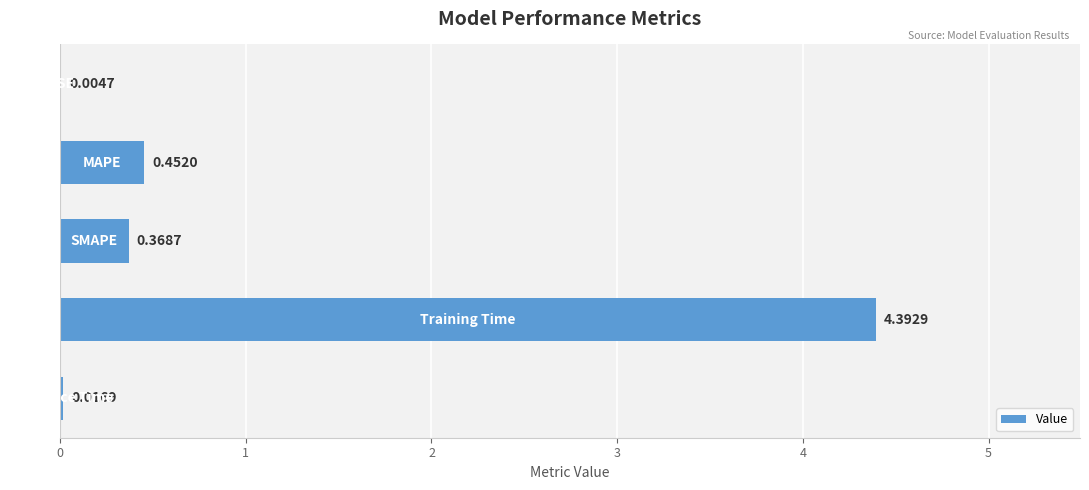

How many distinct data groups are displayed?

1